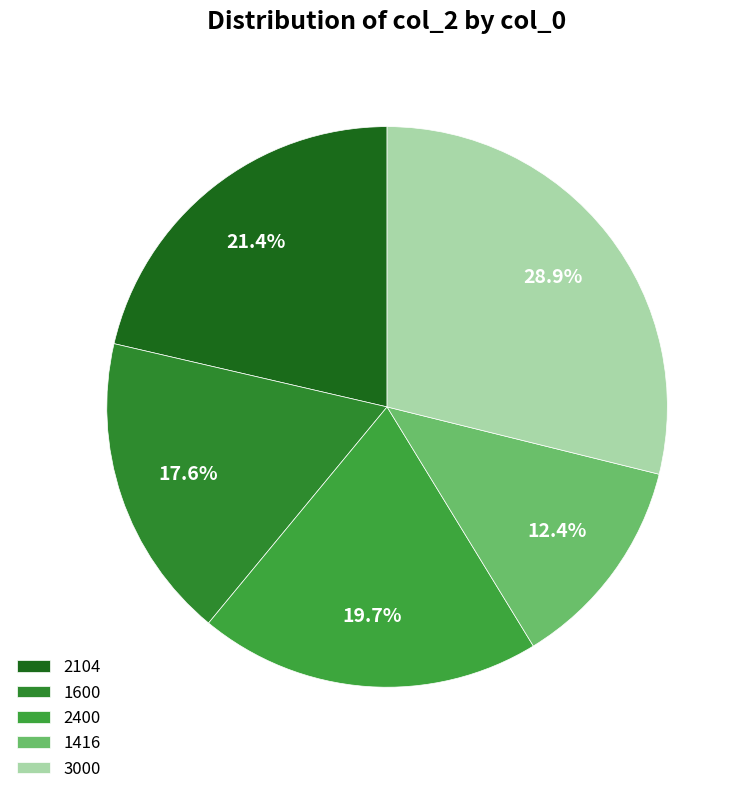

Which slice is the smallest?

1416